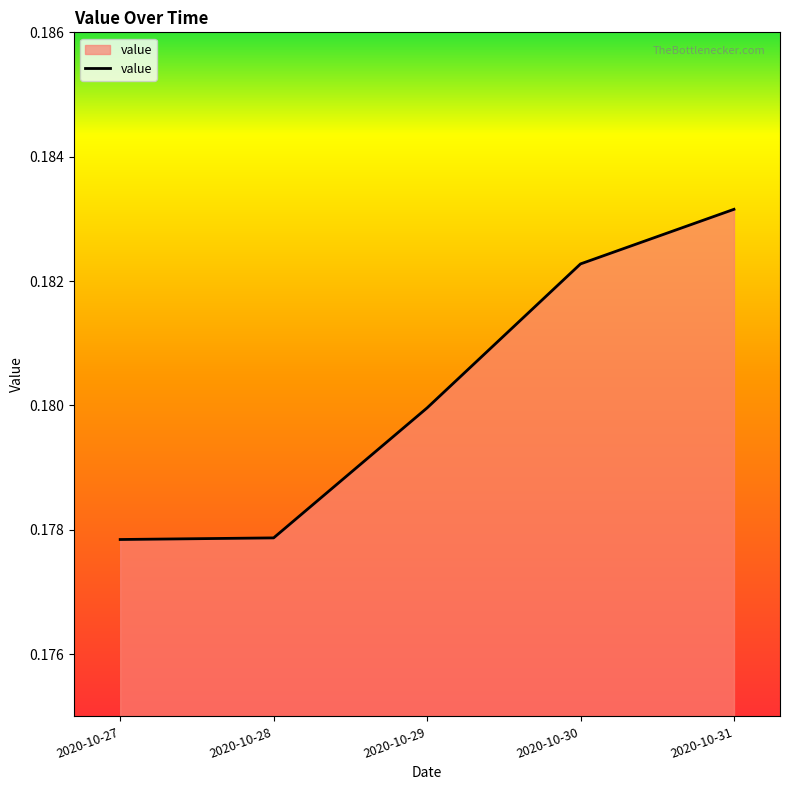

Which label corresponds to the largest value in the chart?

2020-10-31